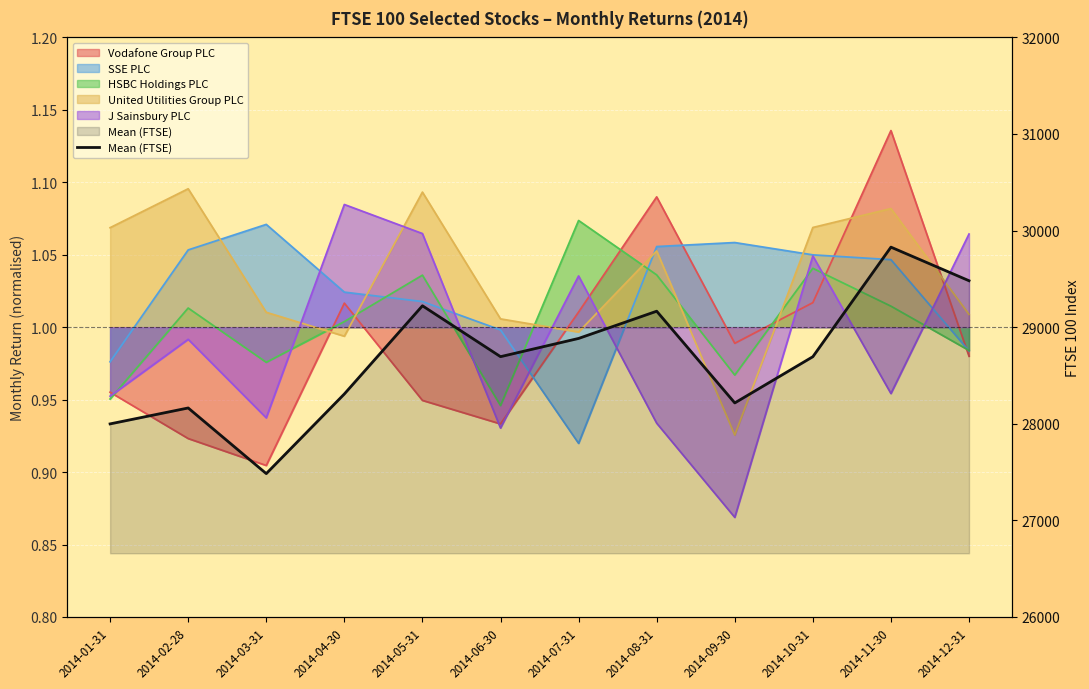

Where is the data nearest to the value 28656?

2014-10-31